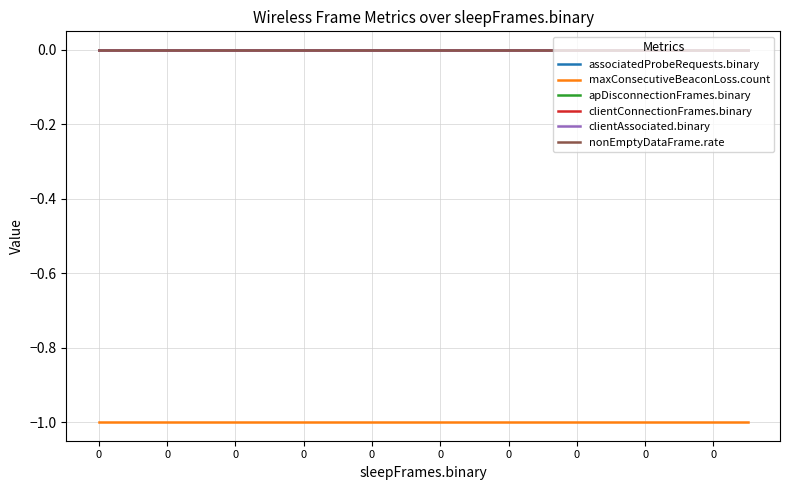

Does the chart have visible grid lines?

Yes